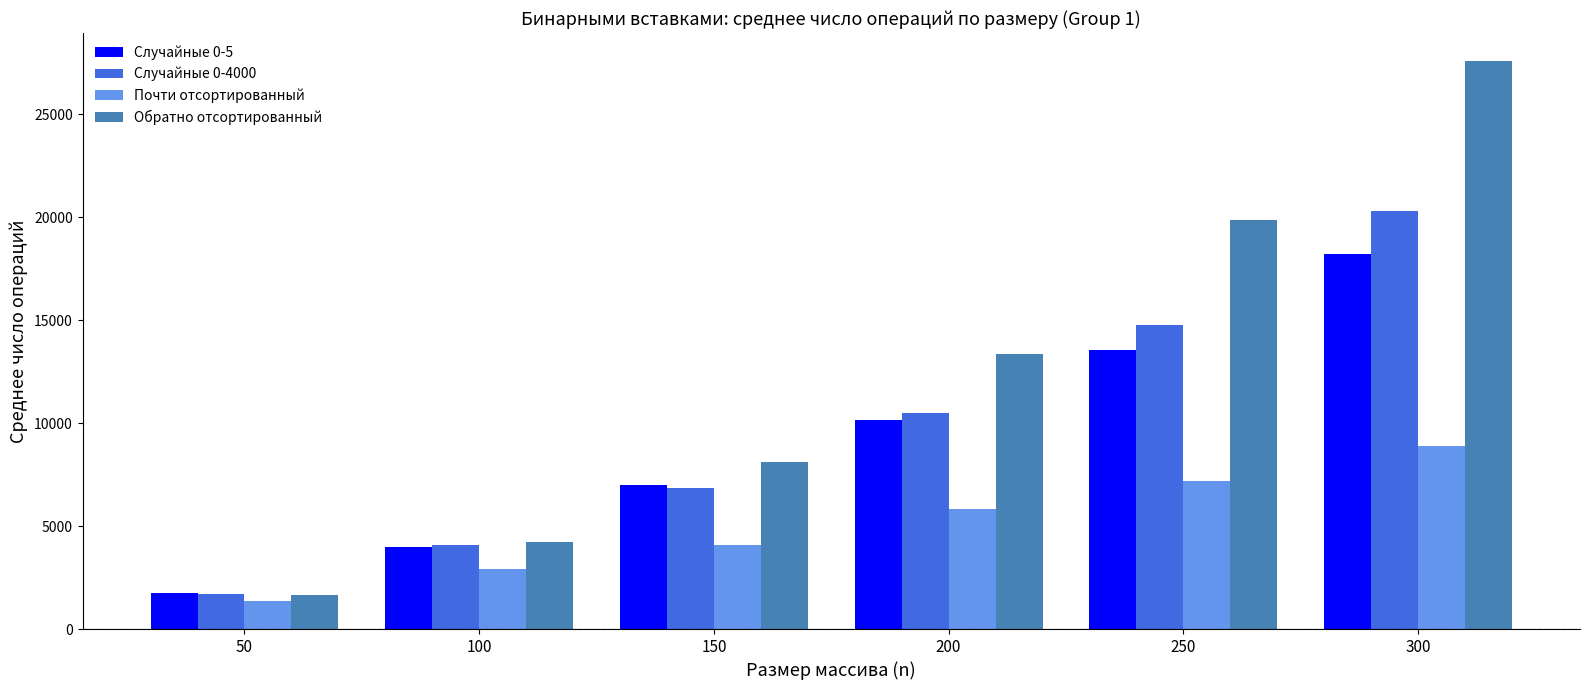

At which category does the chart reach its peak across all series?

300